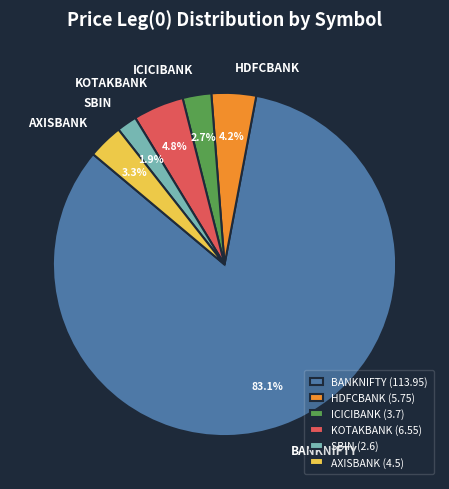

The BANKNIFTY slice represents 76% of the pie. True or false?

False